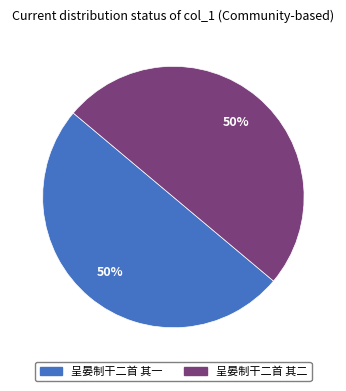

Do 呈晏制干二首 其一 and 呈晏制干二首 其二 together represent more than half of the pie?

Yes